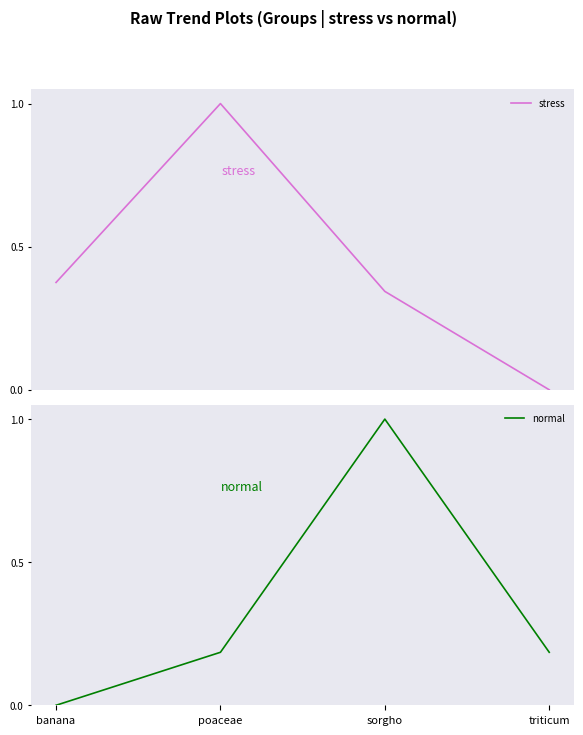

How many categories are shown in the chart?

4